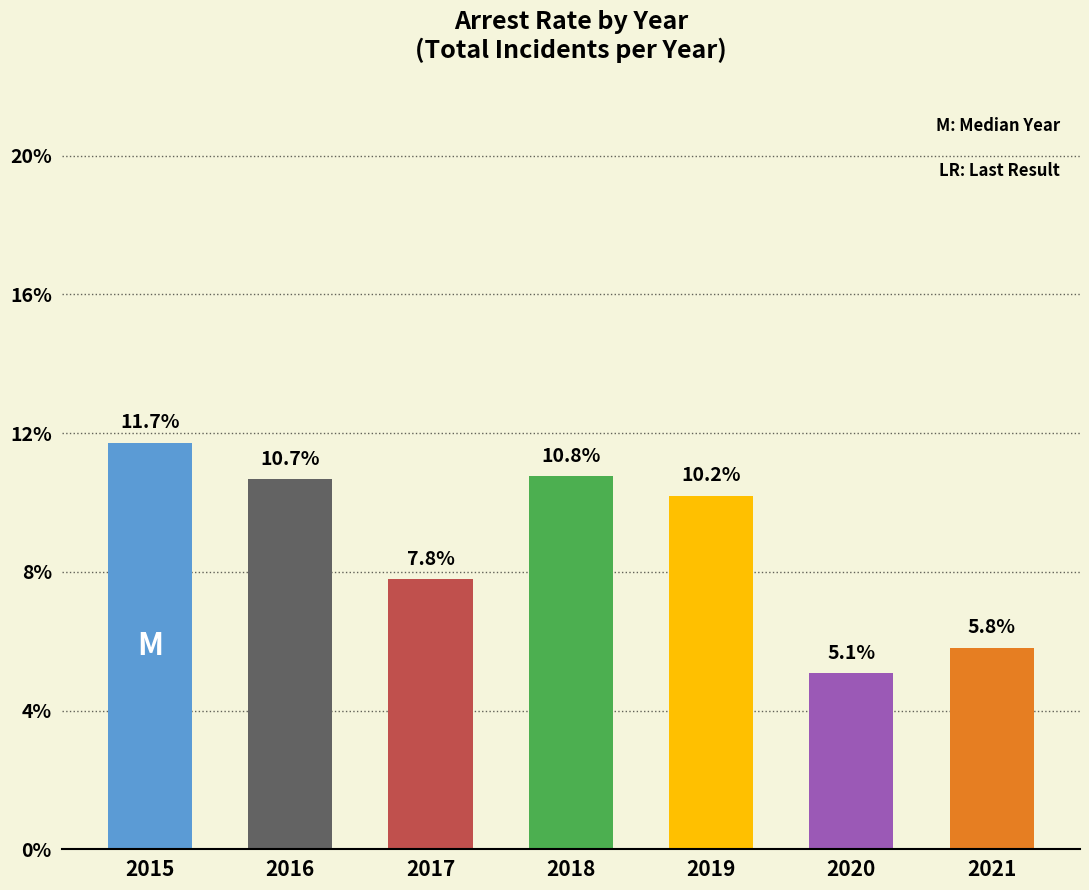

Does the chart contain any negative values?

No